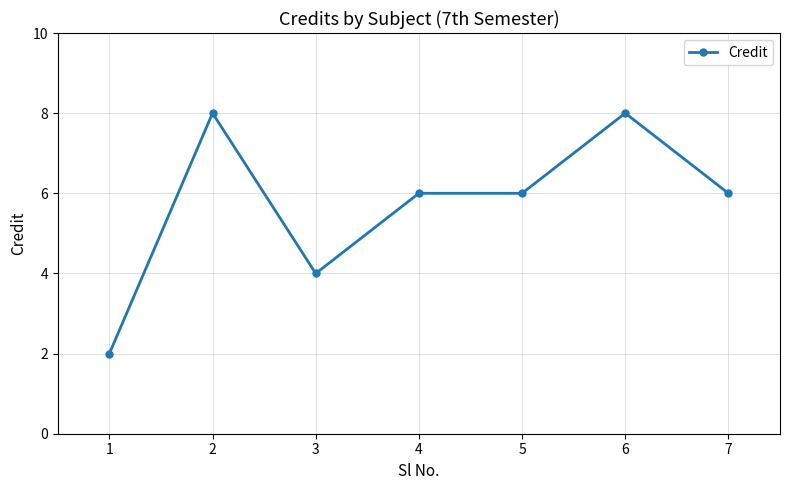

What is the ratio of the value at 3 to the value at 1?

2.0